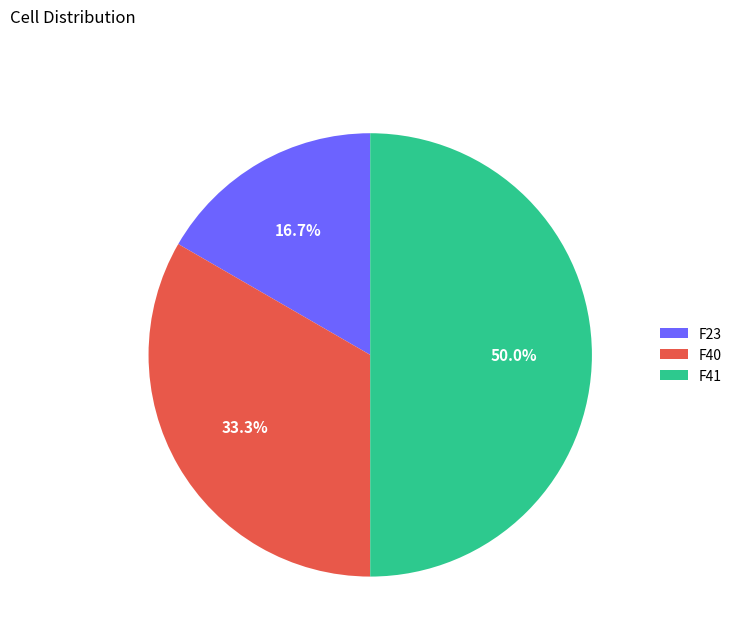

What is the ratio of the value at F23 to the value at F41?

0.3